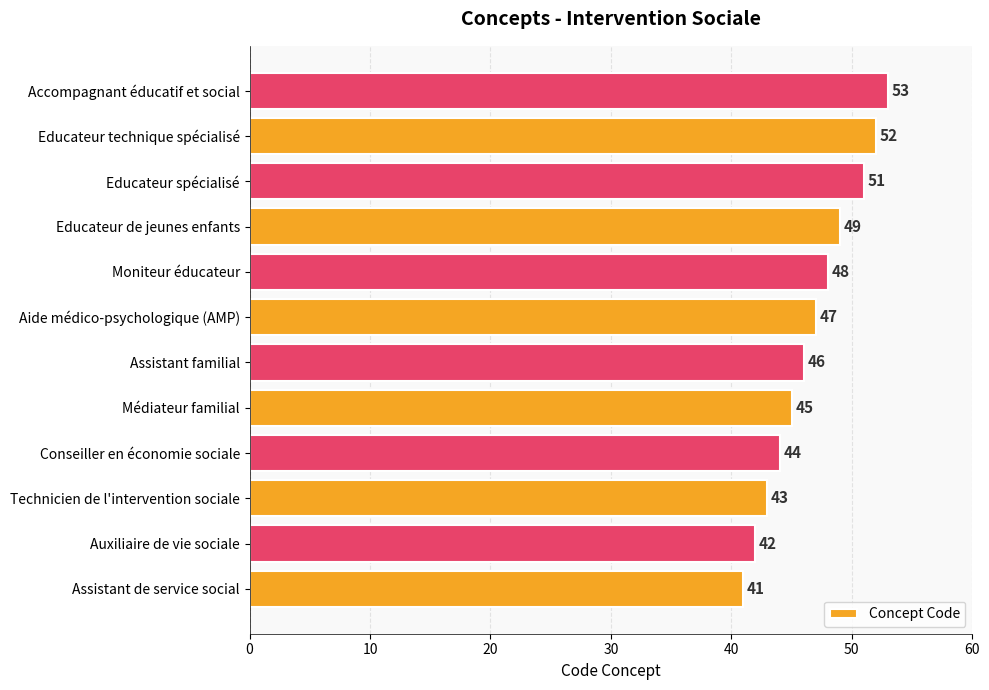

How many bars are there in total?

12